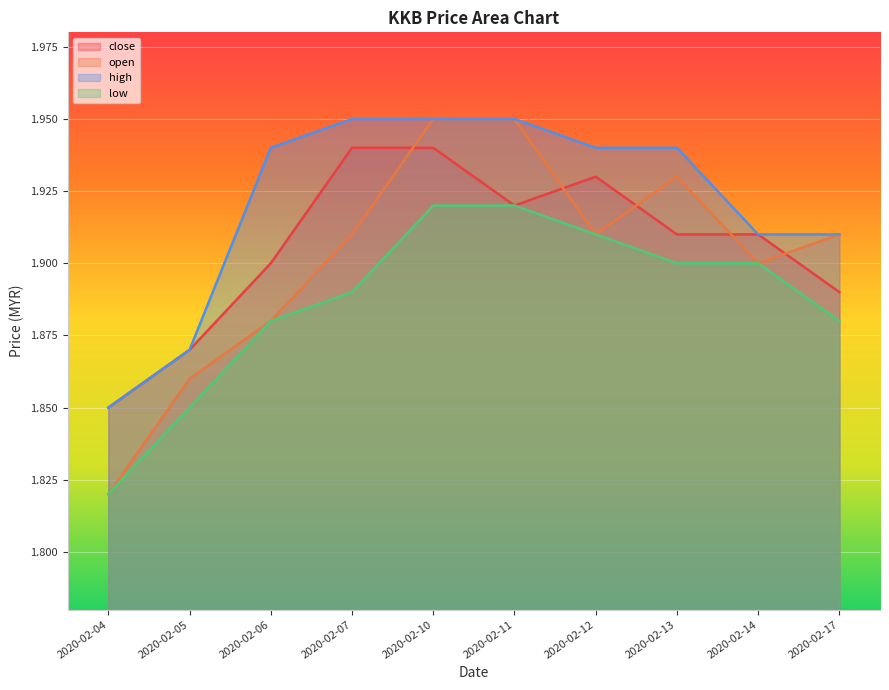

Which category has the highest value across all series?

2020-02-10